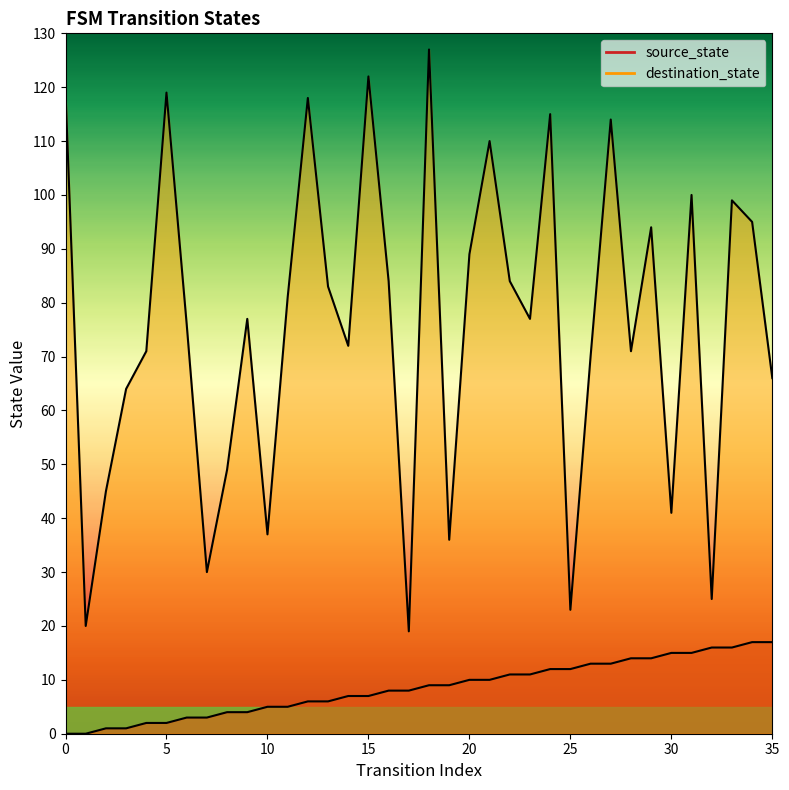

Which has a higher value, 28 or 14?

28